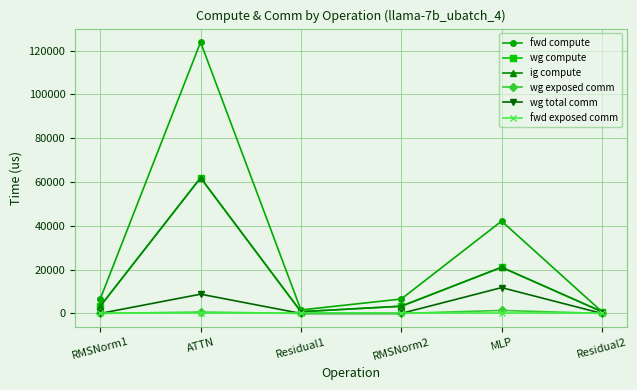

Which series has the largest total across all categories?

fwd compute